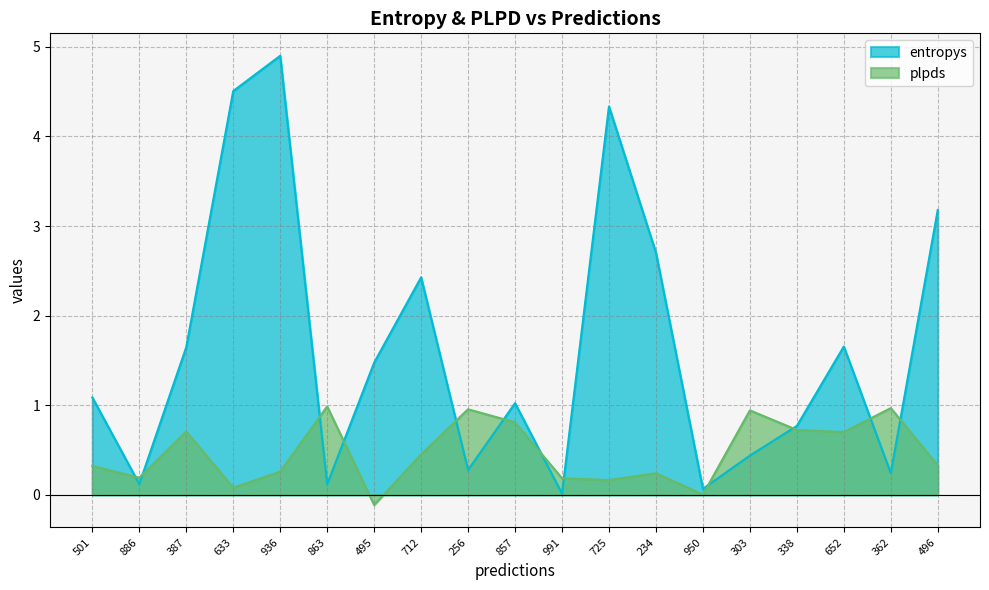

Where is the first local minimum for entropys?

886